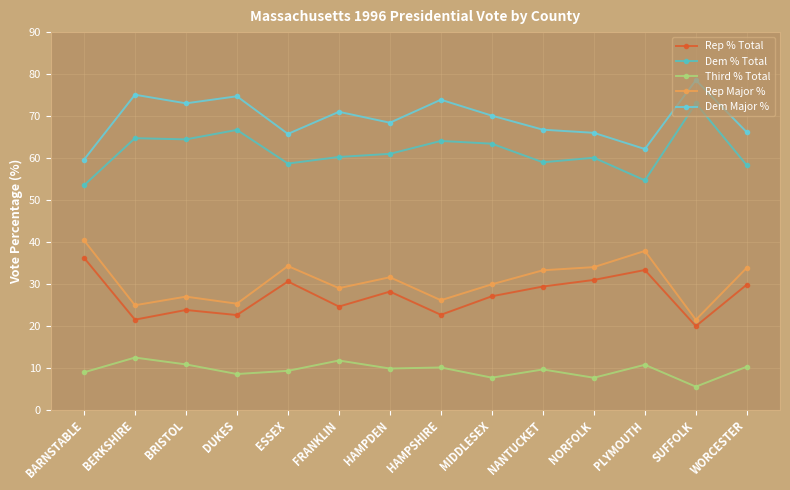

Is this an area chart (filled region under the line)?

No